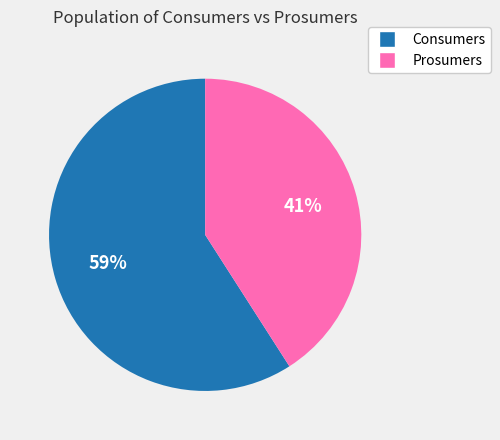

Rank the categories by value from lowest to highest.

Prosumers, Consumers